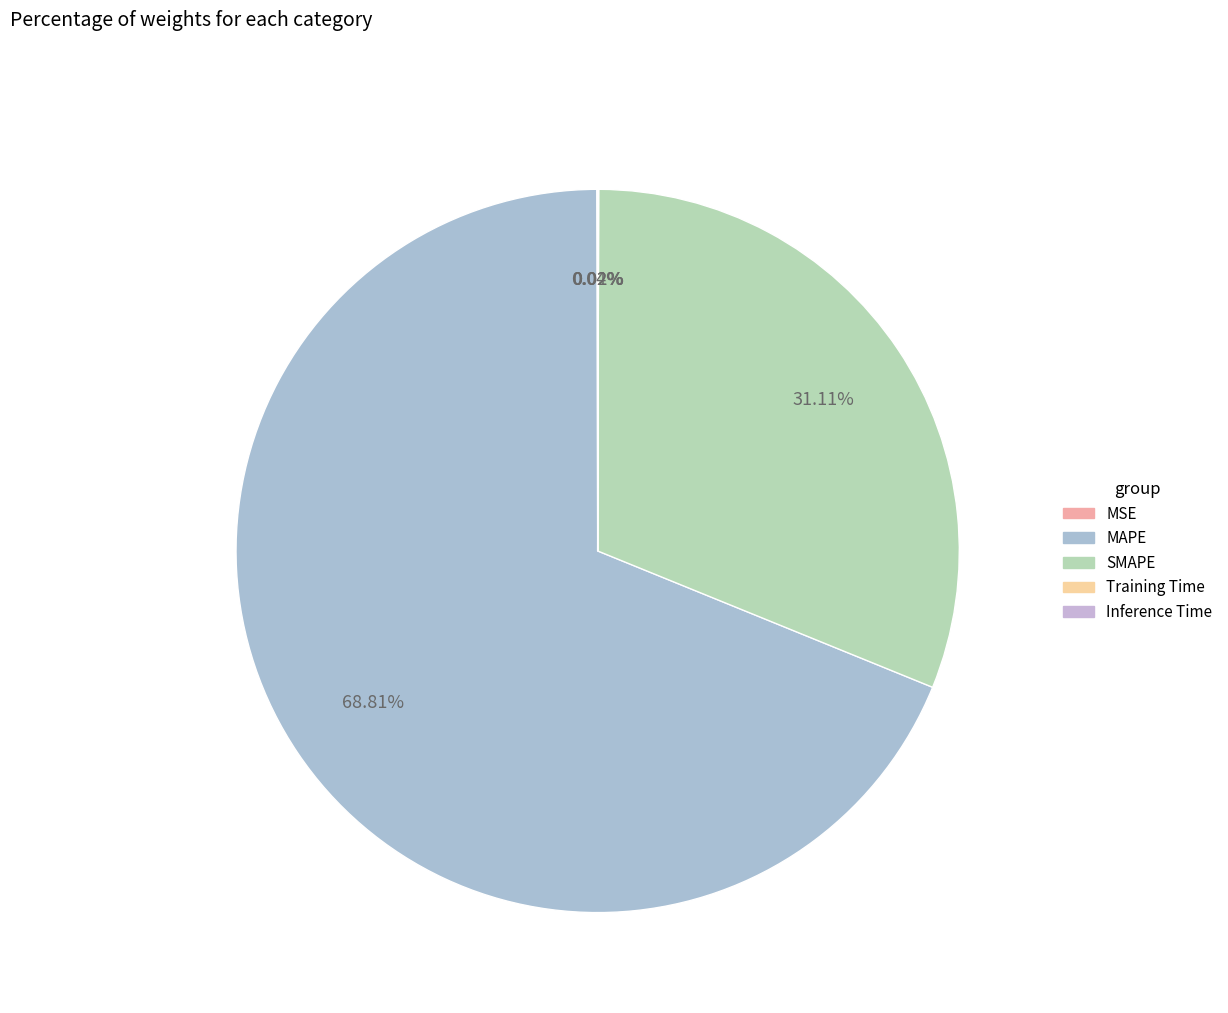

Combined, what portion of the pie is MAPE and SMAPE?

99.9%